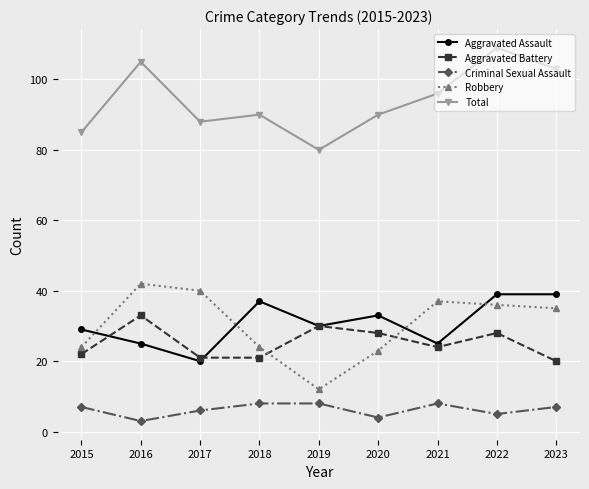

At which category does Robbery reach its first local valley?

2019